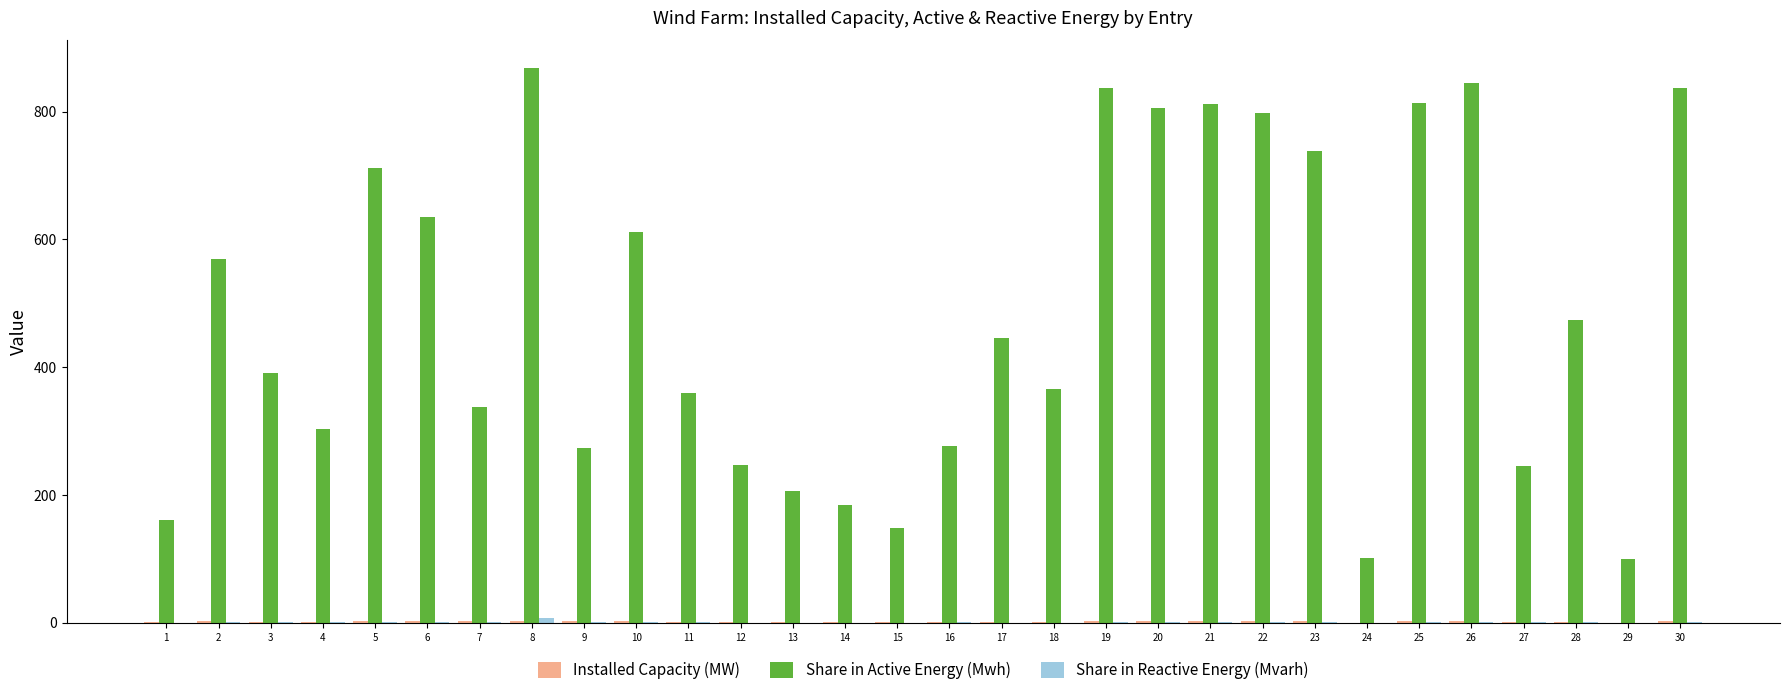

What is the sum of all Share in Active Energy (Mwh) values?

14499.5